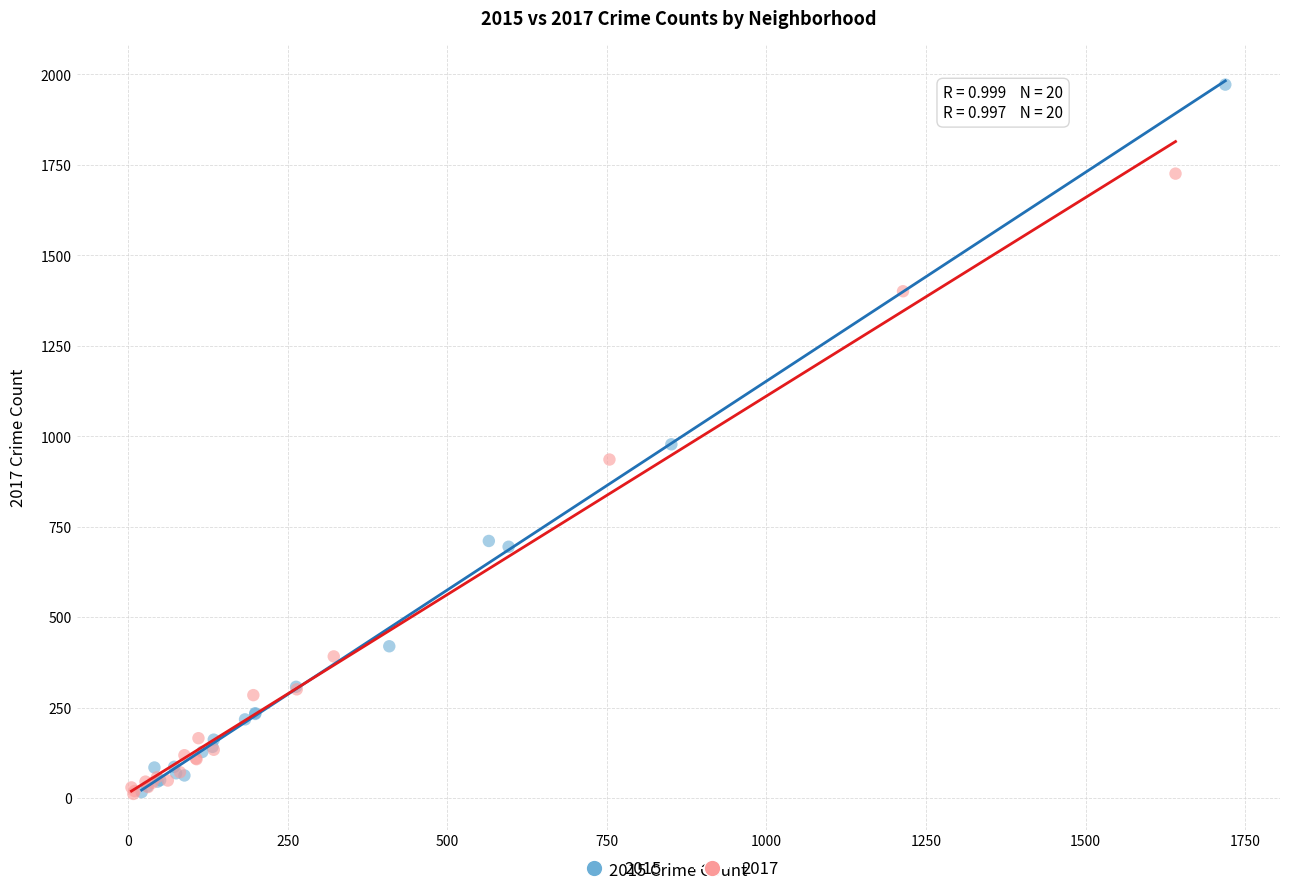

What are all the series names shown in the legend?

2015, 2017